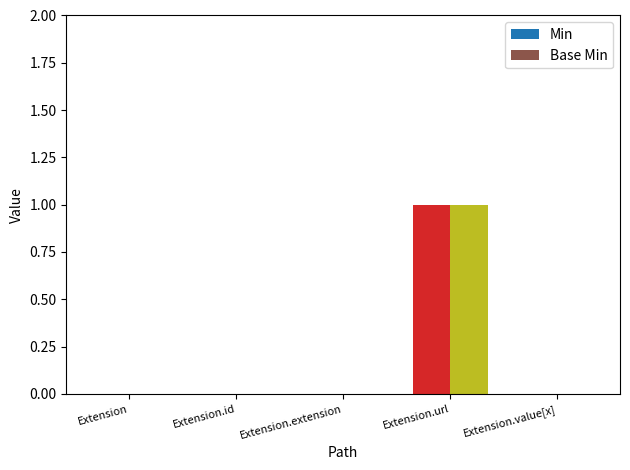

The value of Base Min at Extension.value[x] is 0. True or false?

True